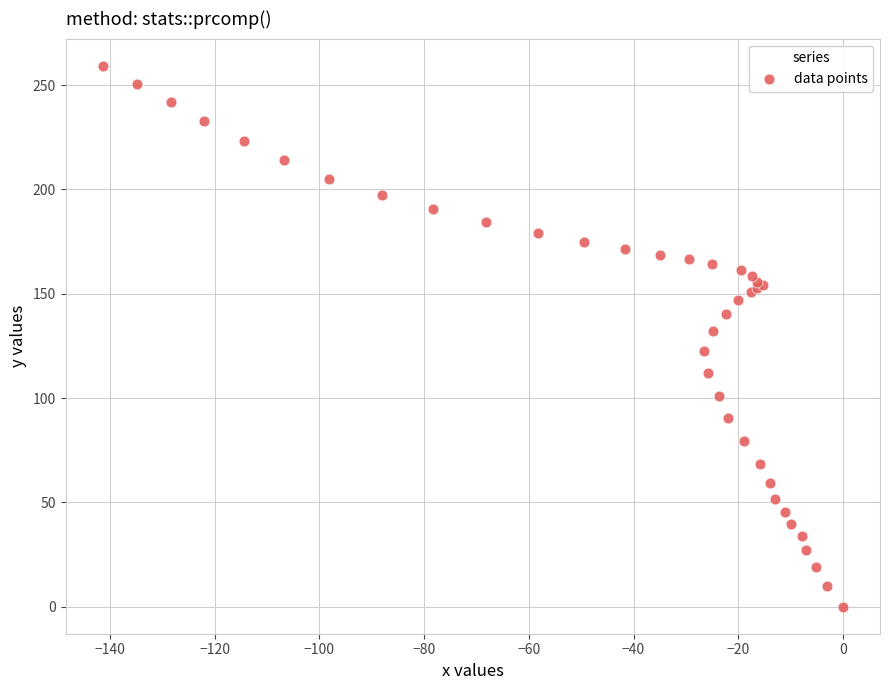

What Y value in the scatter plot is closest to 129?

132.1